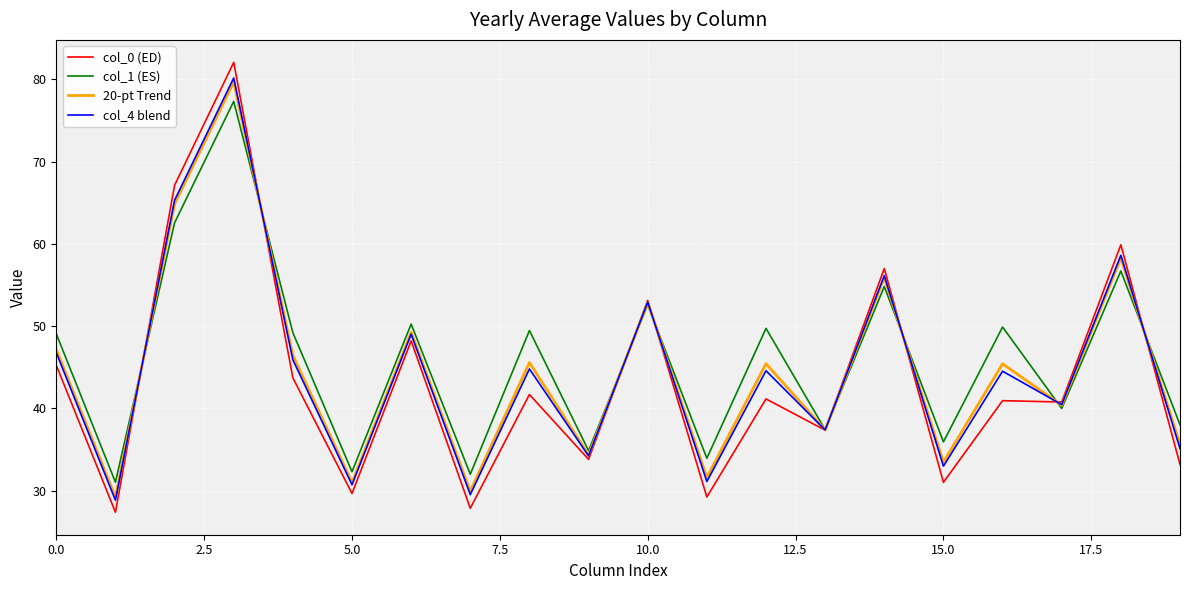

What is the smallest value displayed?

27.4